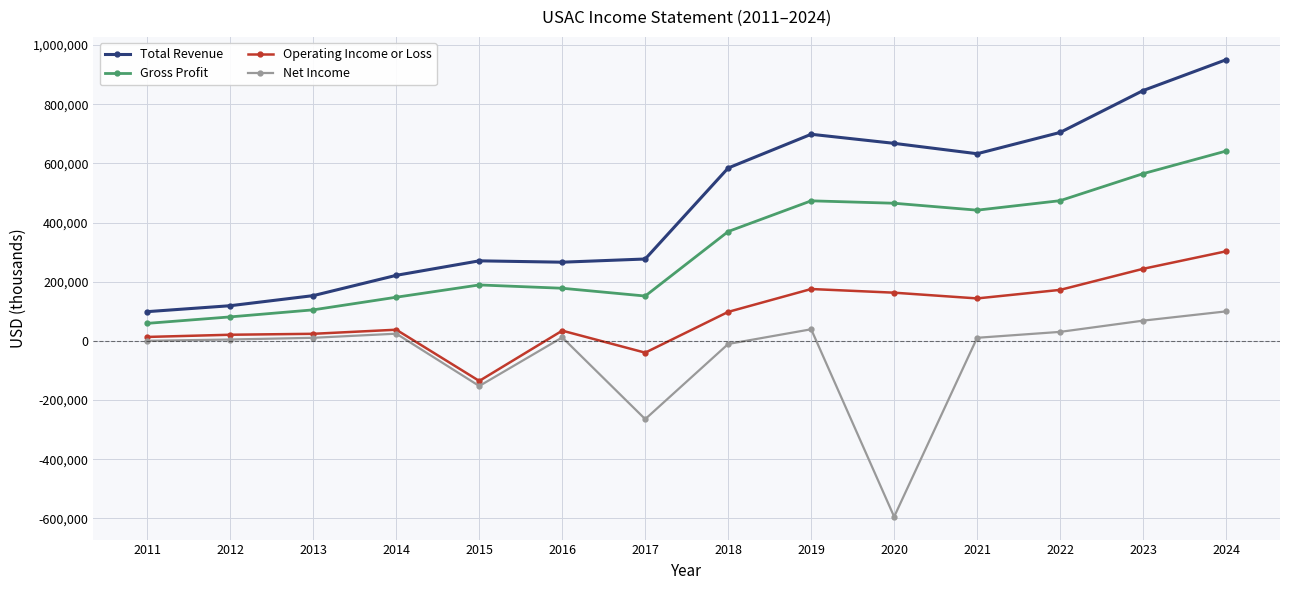

At which category is the sum across all series the highest?

2024